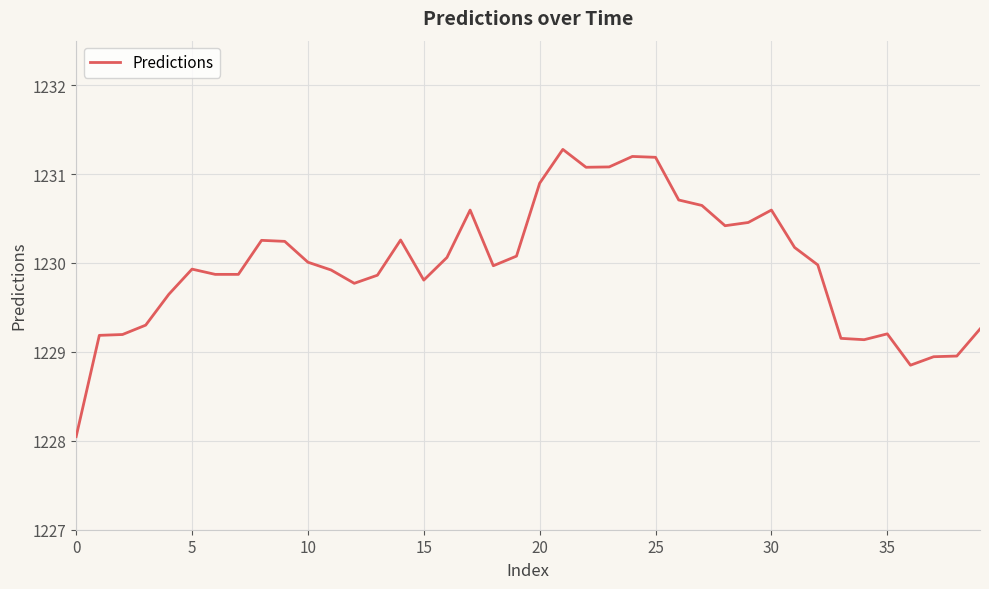

What is the minimum value shown in the chart?

1228.0